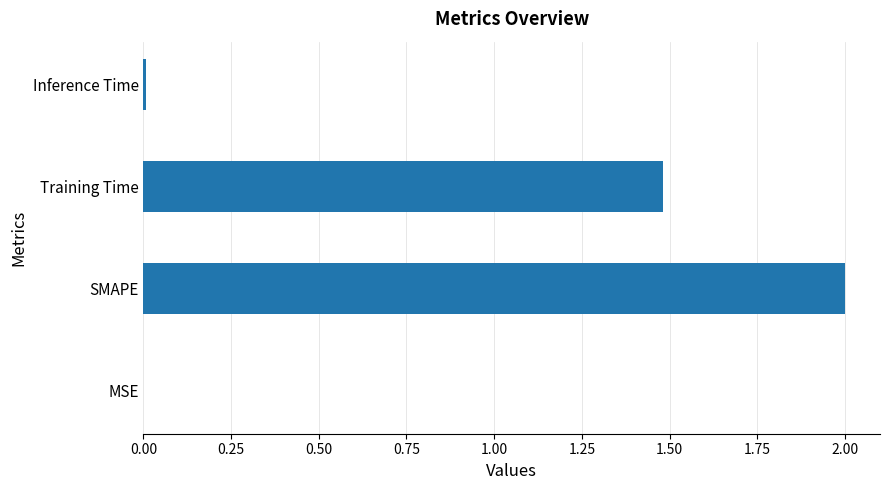

What is the sum of all values?

3.5